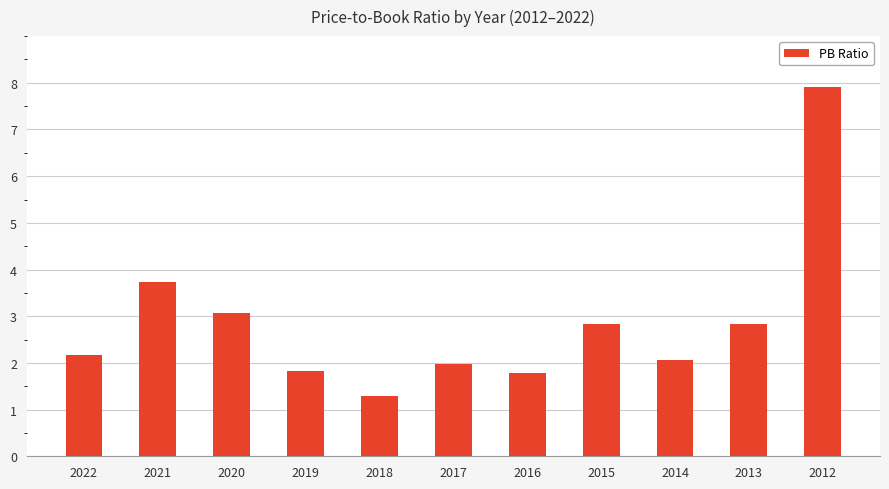

True or false: the data shows 10.7 at 2012.

False